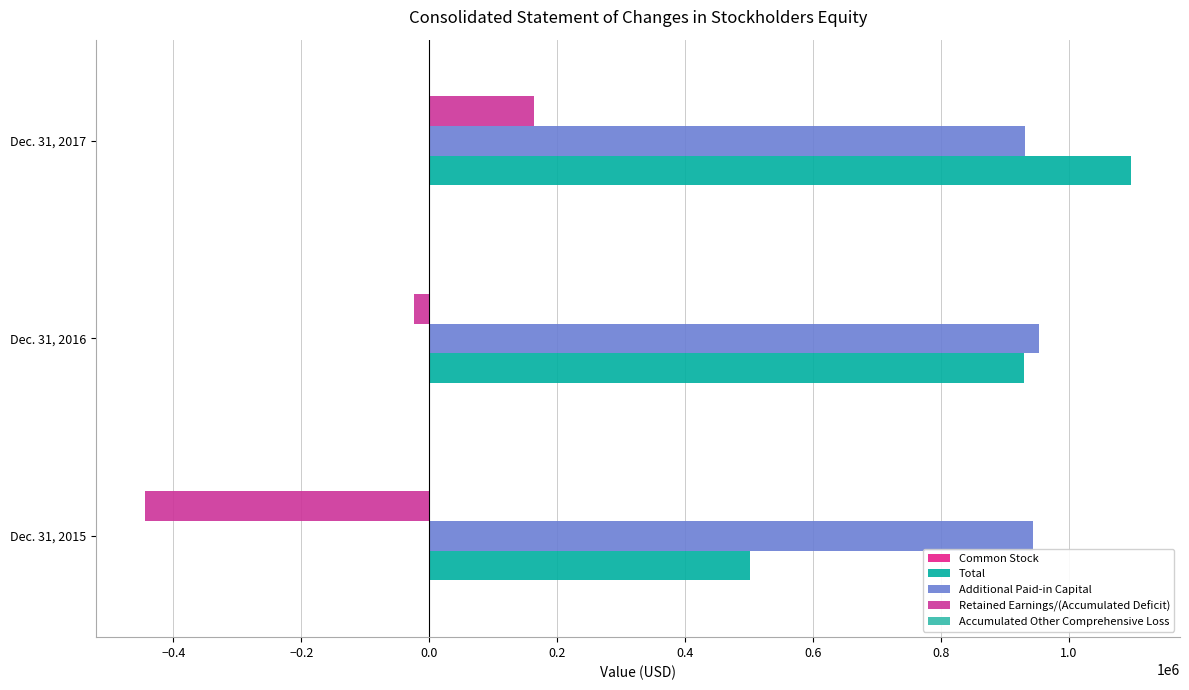

At how many categories does at least one series exceed 611044?

3